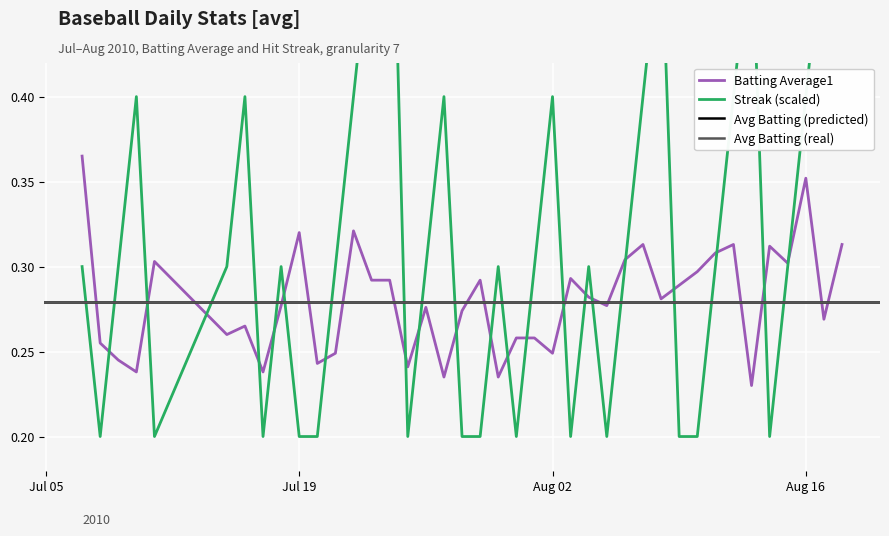

Rank the series at Aug 02 from highest to lowest value.

Streak, Batting Average1